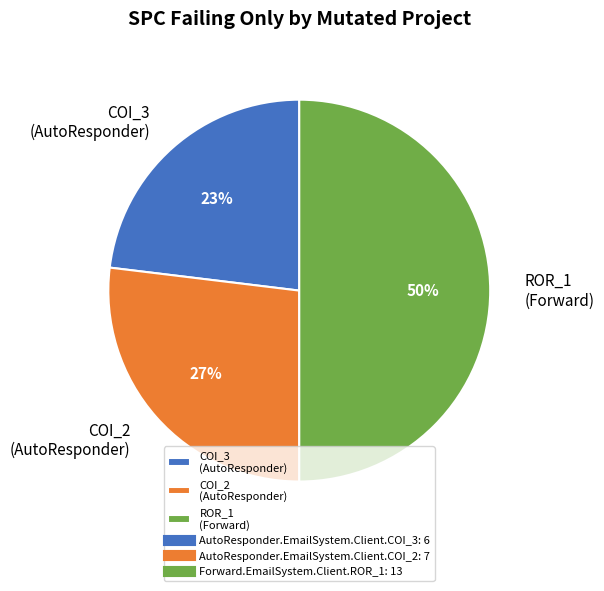

What is the ratio of the value at COI_2 (AutoResponder) to the value at COI_3 (AutoResponder)?

1.2